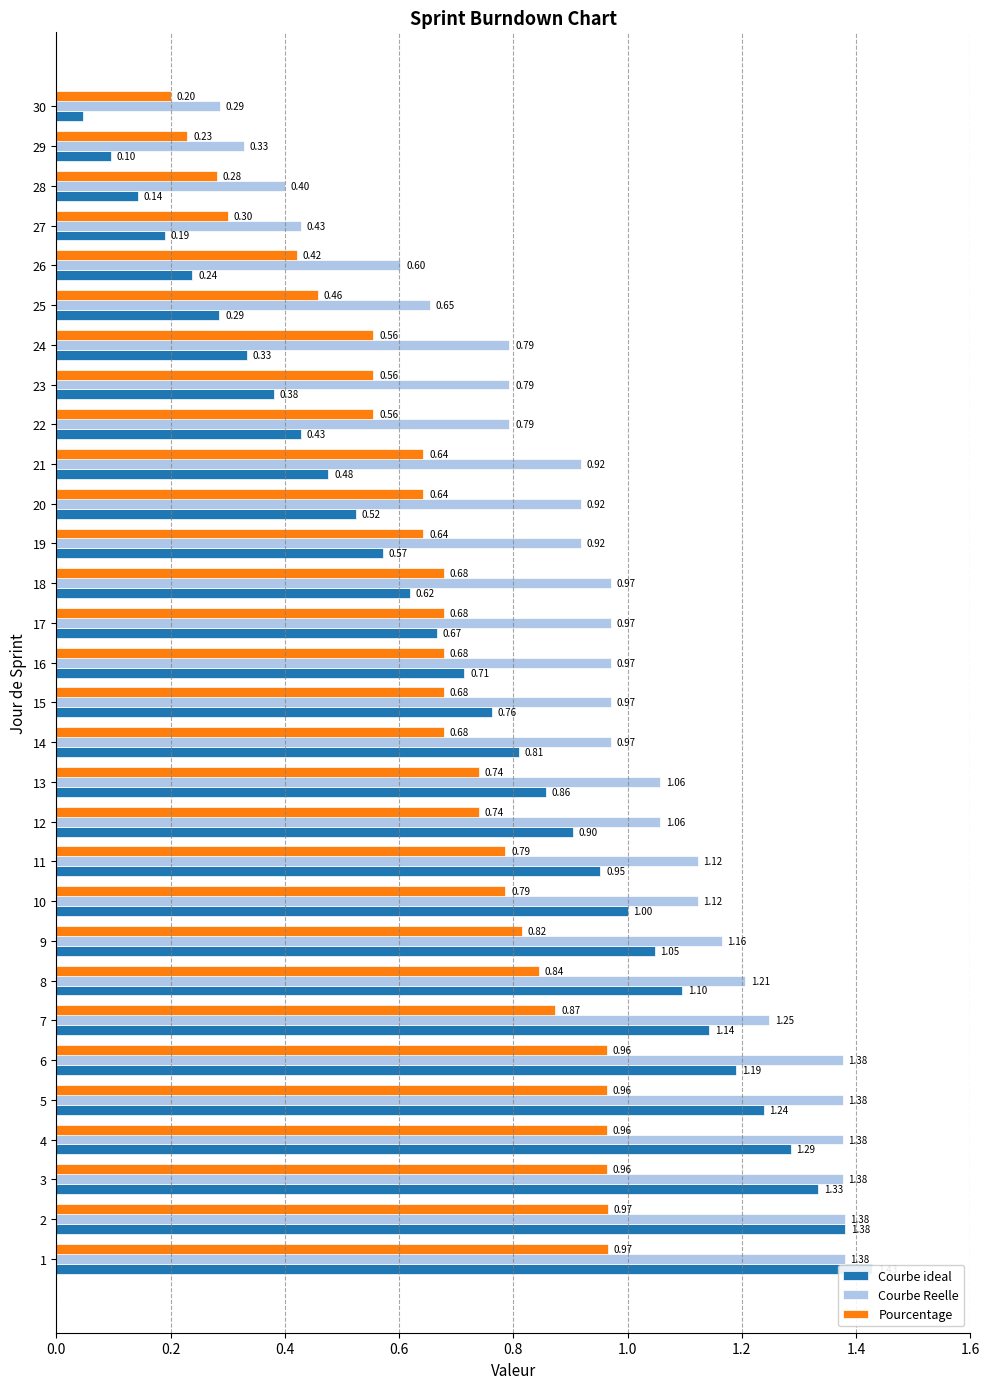

How many bars are there in total?

90